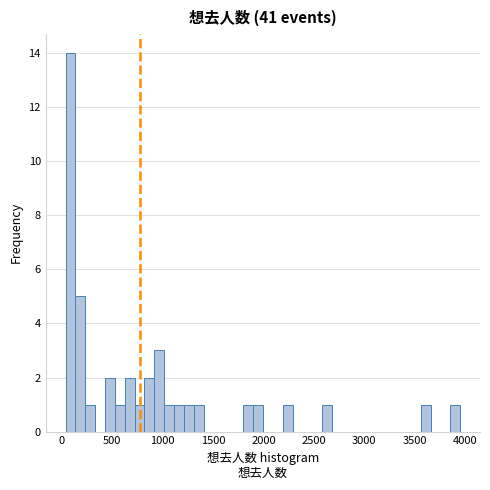

Around what value on the x-axis is the tallest bar? Give the approximate position of its centre, as read against the axis.

100